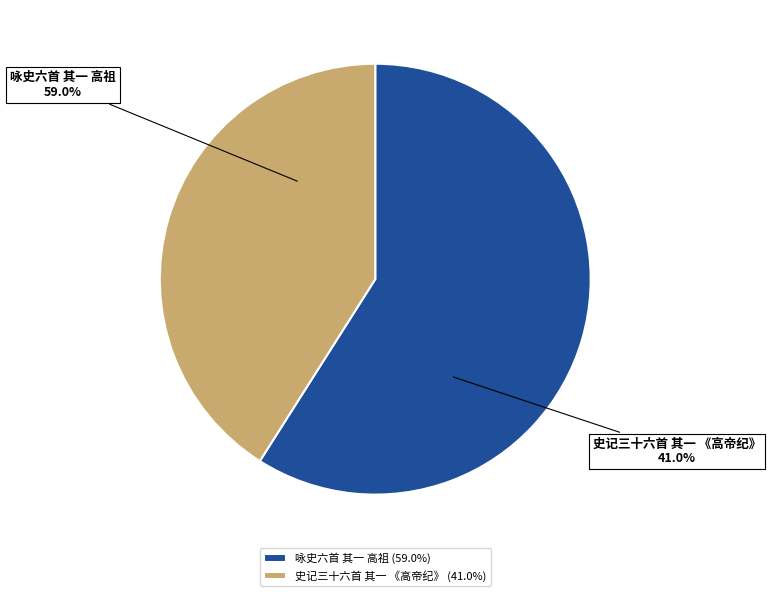

How many slices are in this pie chart?

2